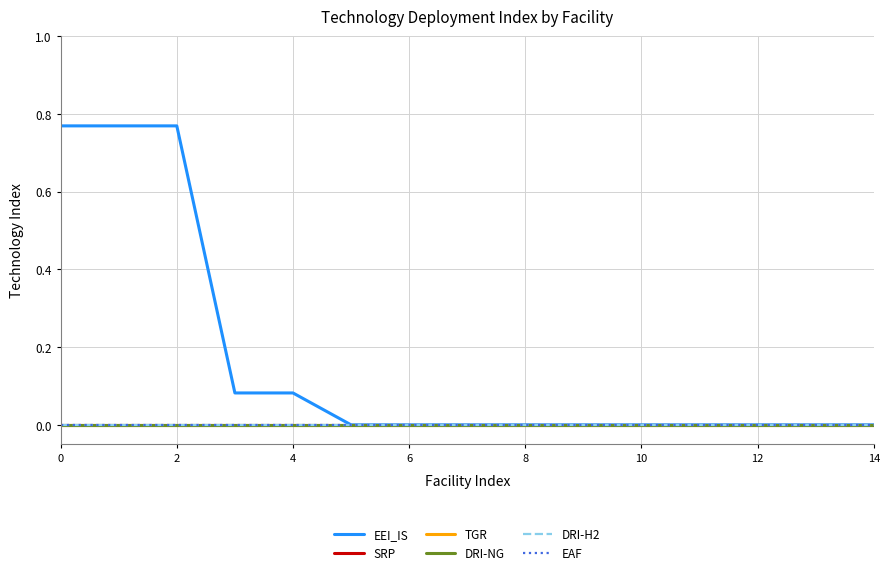

Does the chart have visible grid lines?

Yes